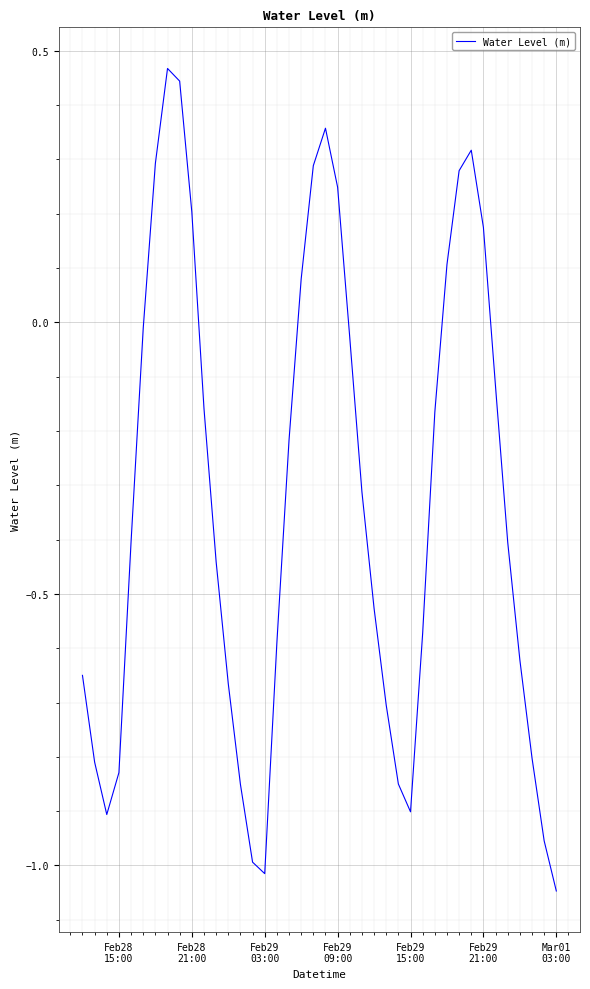

What is the difference between the maximum and second lowest values?

1.5